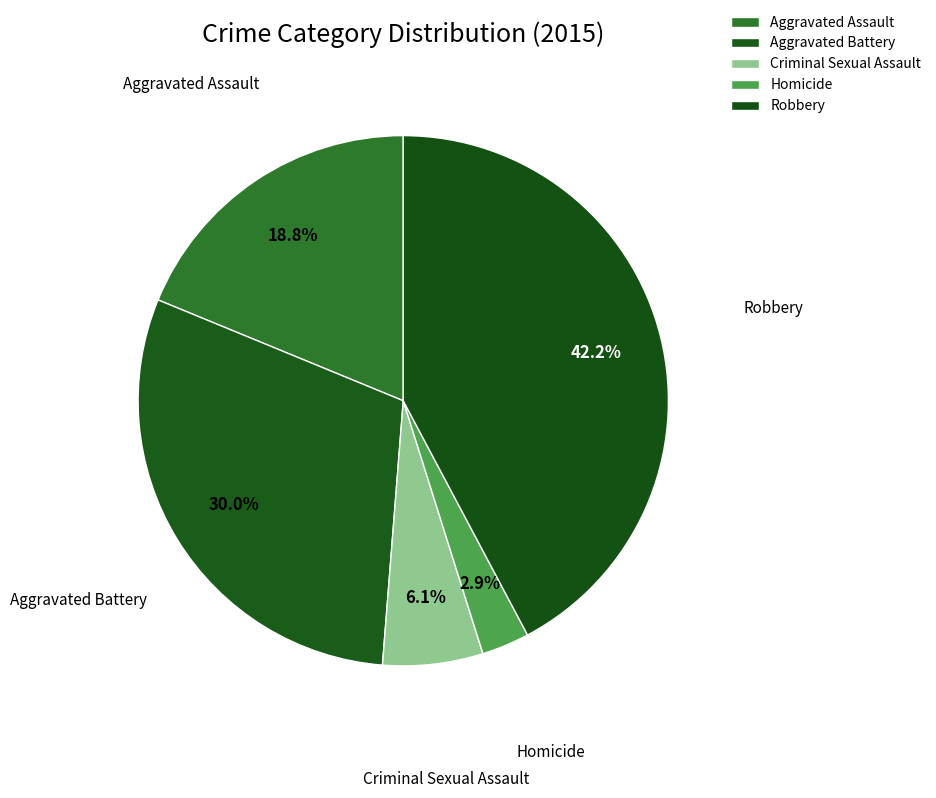

To the nearest percent, what is the combined percentage of Robbery and Aggravated Assault?

61%